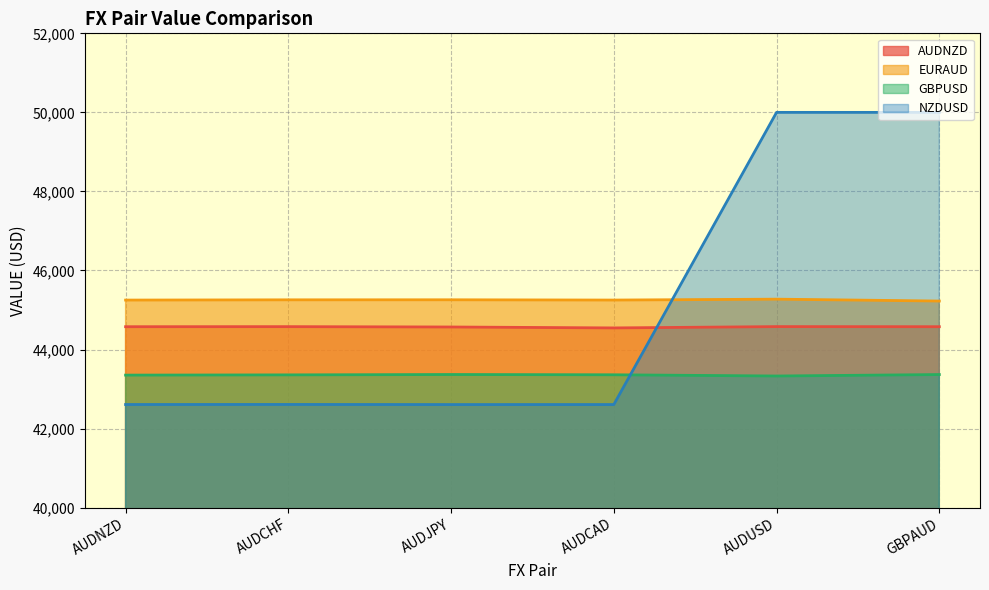

Reading left to right, transcribe all the data shown in this chart.

AUDNZD: AUDNZD=44577.0	AUDCHF=44578.6	AUDJPY=44569.7	AUDCAD=44546.3	AUDUSD=44579.4	GBPAUD=44577.0
EURAUD: AUDNZD=45250.8	AUDCHF=45257.0	AUDJPY=45258.1	AUDCAD=45251.2	AUDUSD=45273.8	GBPAUD=45226.1
GBPUSD: AUDNZD=43352.1	AUDCHF=43358.1	AUDJPY=43367.2	AUDCAD=43360.5	AUDUSD=43329.6	GBPAUD=43366.2
NZDUSD: AUDNZD=42608.1	AUDCHF=42609.3	AUDJPY=42606.8	AUDCAD=42607.2	AUDUSD=50000.0	GBPAUD=50000.0